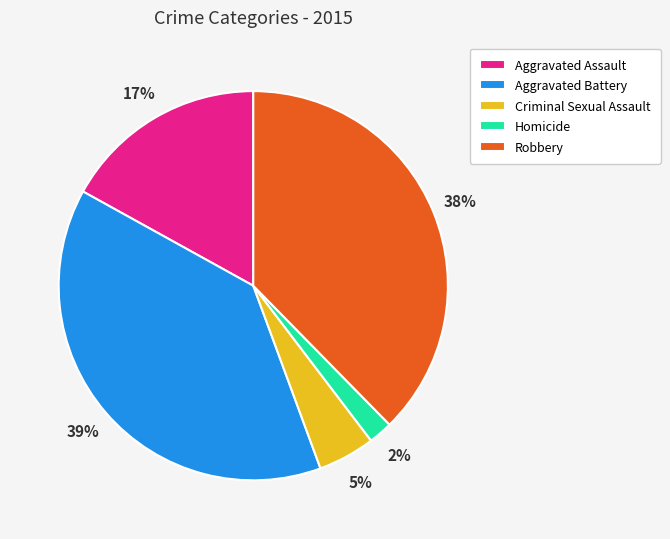

How many slices are in this pie chart?

5